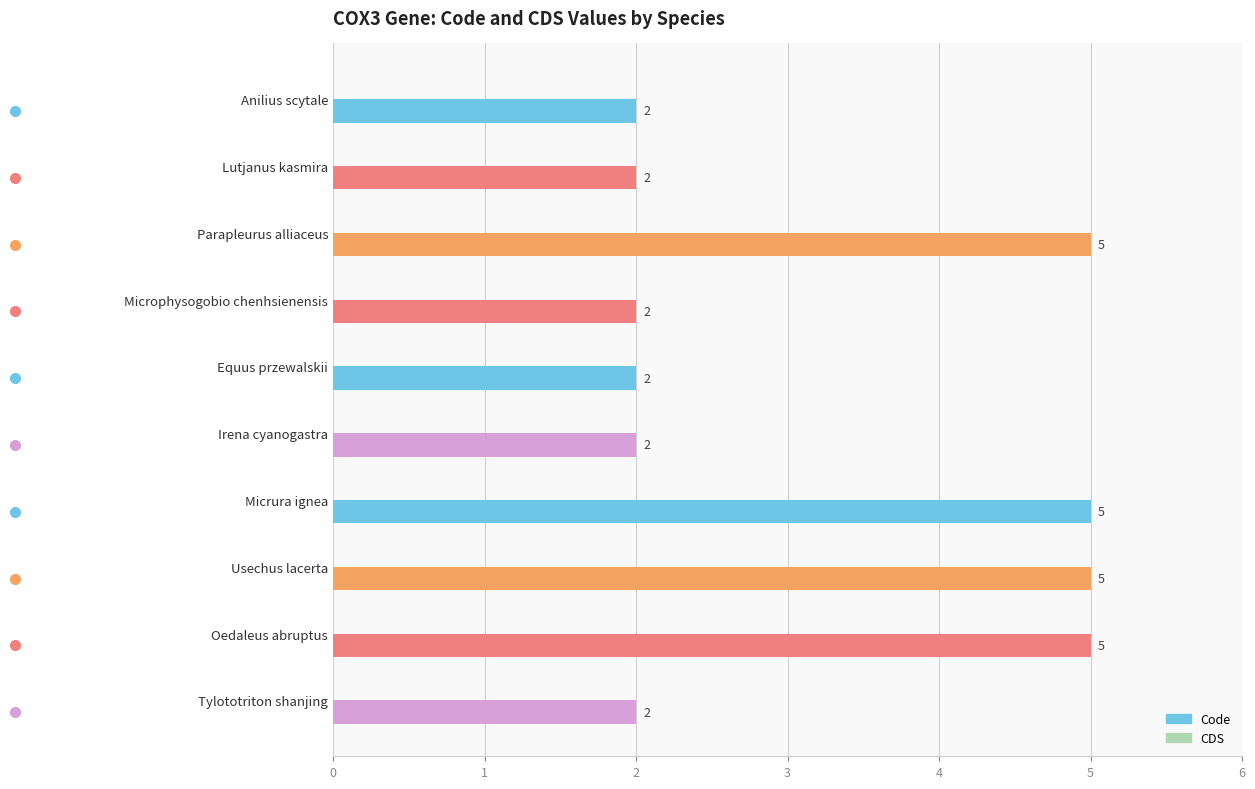

Between Lutjanus kasmira and Oedaleus abruptus, which is larger?

Oedaleus abruptus